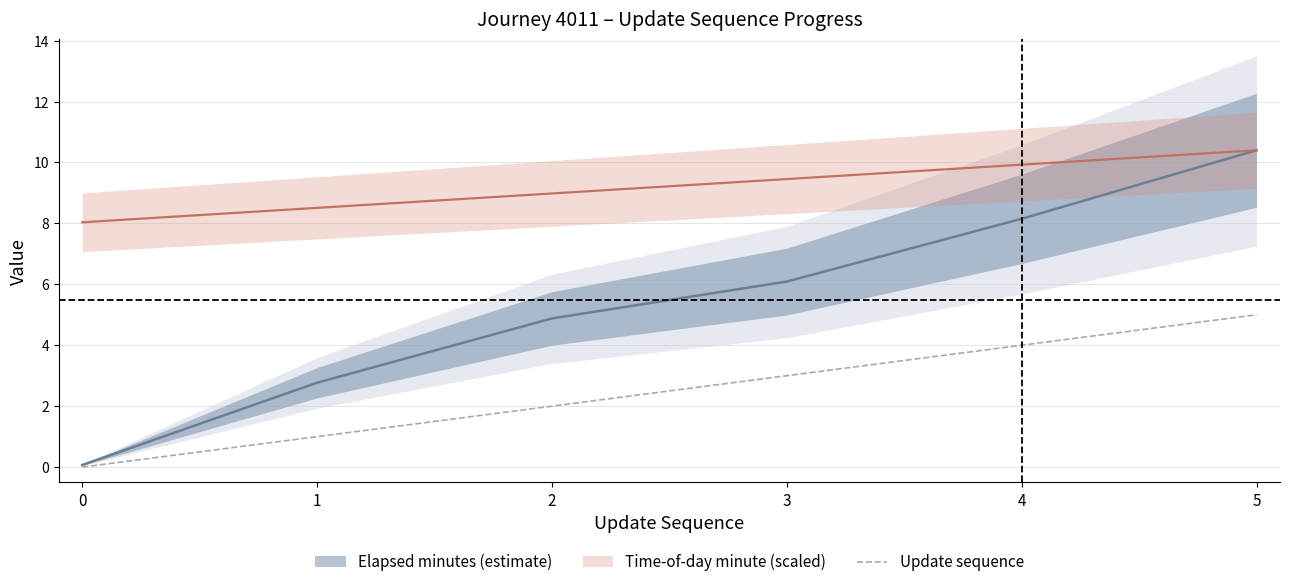

List the labels in order of value, largest first.

5, 4, 3, 2, 1, 0